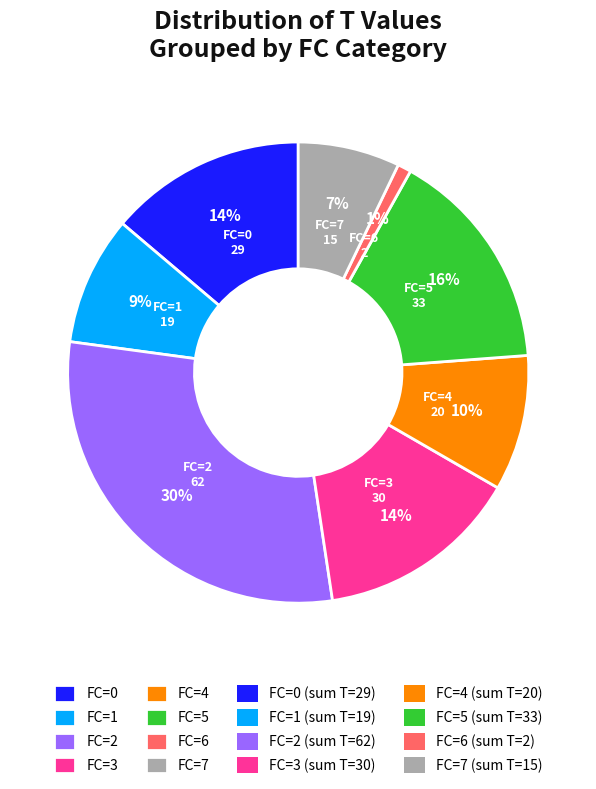

To the nearest percent, what percentage of the pie is FC=0?

14%